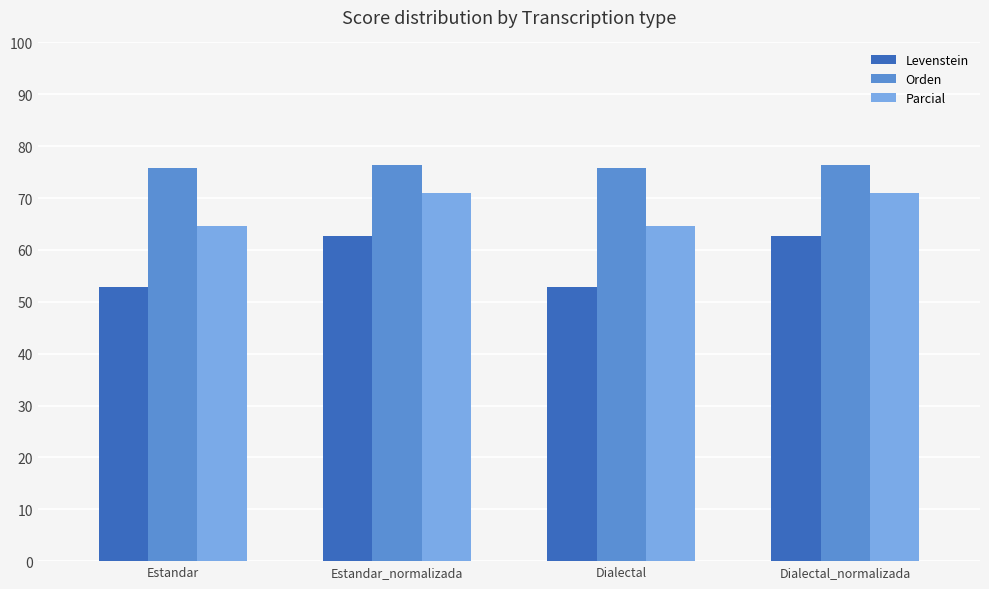

At how many categories does at least one series exceed 66?

4